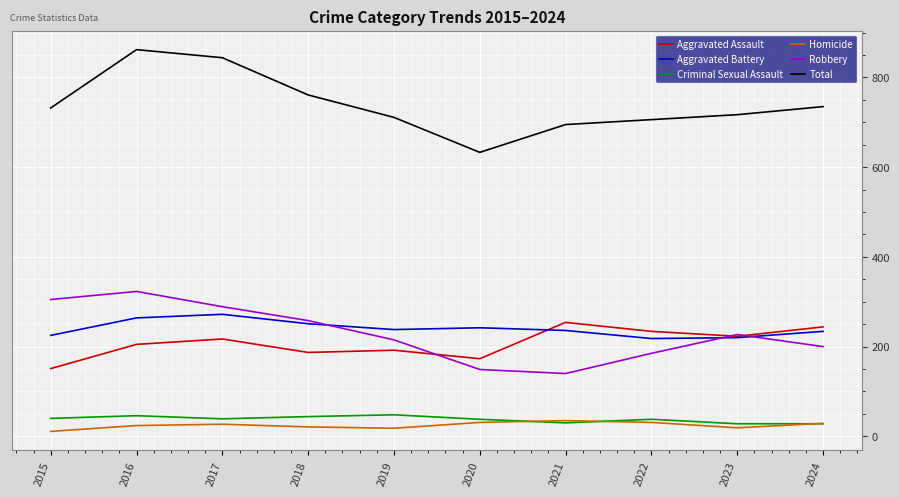

What are all the series names shown in the legend?

Aggravated Assault, Aggravated Battery, Criminal Sexual Assault, Homicide, Robbery, Total